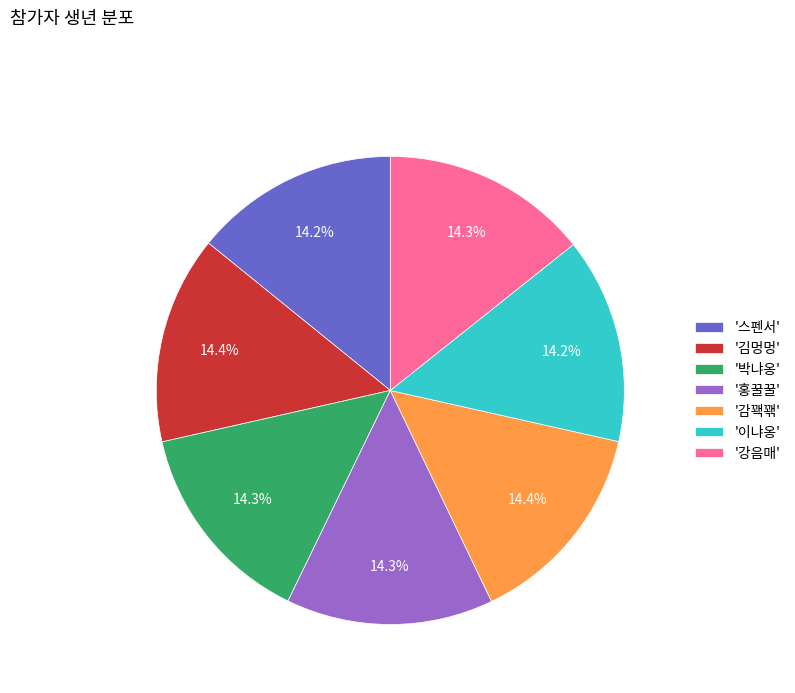

Is the sum of '스펜서' and '박냐옹' greater than half?

No